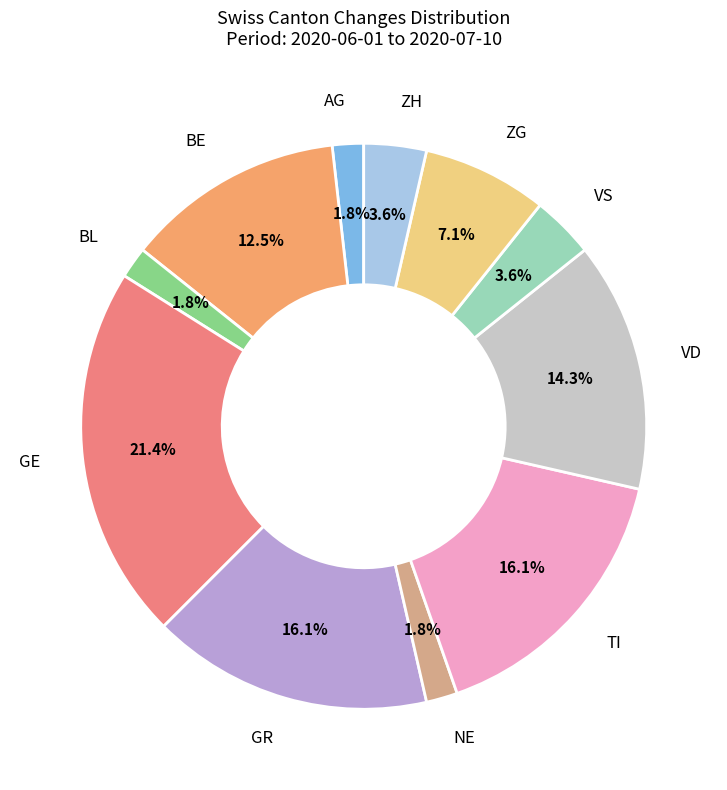

How much of the chart is everything except GE?

78.6%